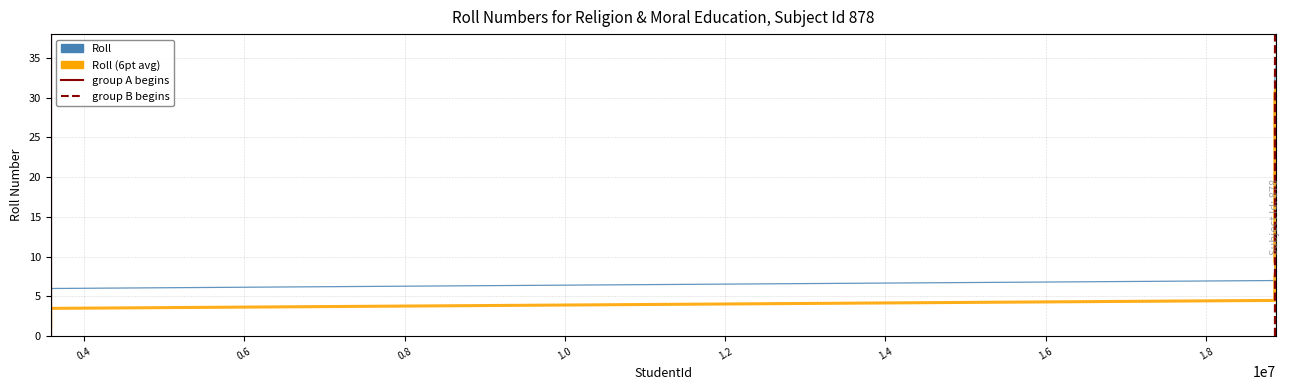

Rank the categories by Roll (6pt avg) value from highest to lowest.

18875080, 18858127, 18858126, 18858125, 18858124, 18858123, 18858122, 18858121, 18858120, 18858119, 18858116, 18857148, 18857145, 18857143, 18857142, 18857141, 18857137, 18857136, 18857135, 18857134, 18857133, 18857132, 18857131, 18872525, 18857129, 18857128, 18857127, 18857125, 3583668, 3583664, 3583663, 3583665, 3583662, 3583666